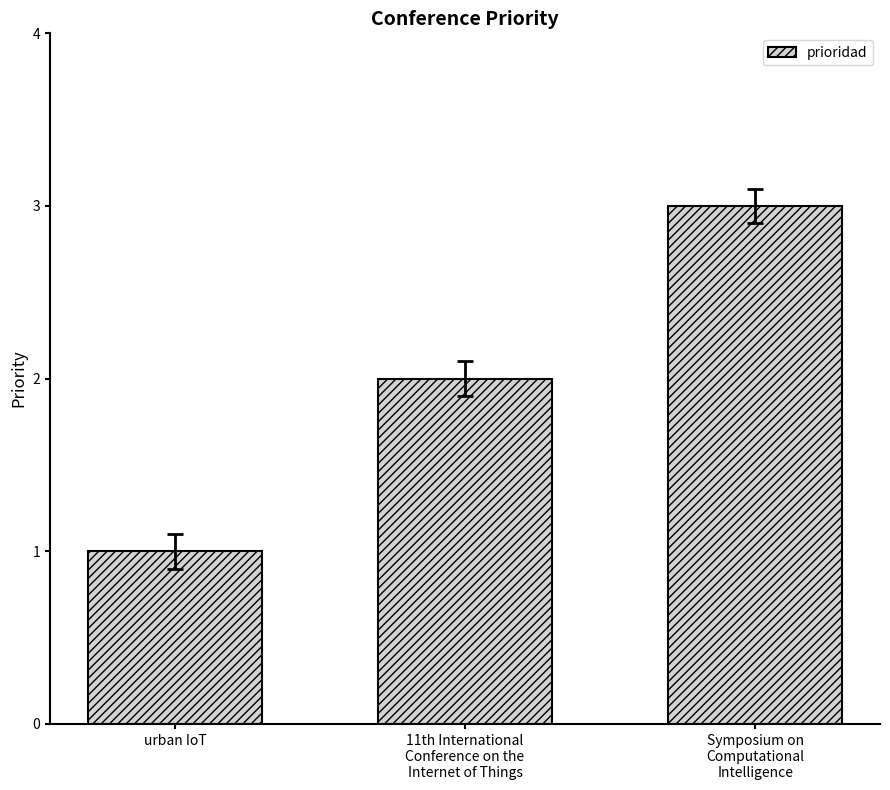

What is the ratio of the value at 11th International
Conference on the
Internet of Things to the value at Symposium on
Computational
Intelligence?

0.7